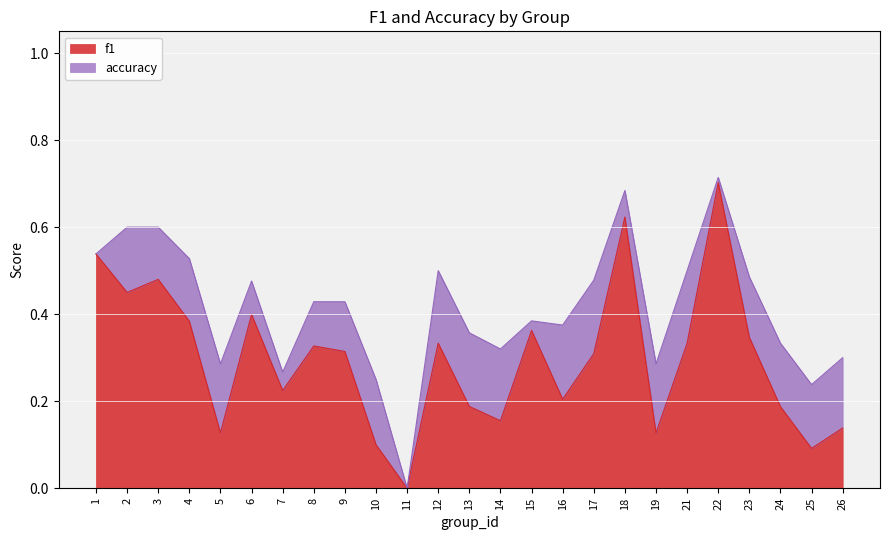

True or false: f1 and accuracy cross at least once.

False